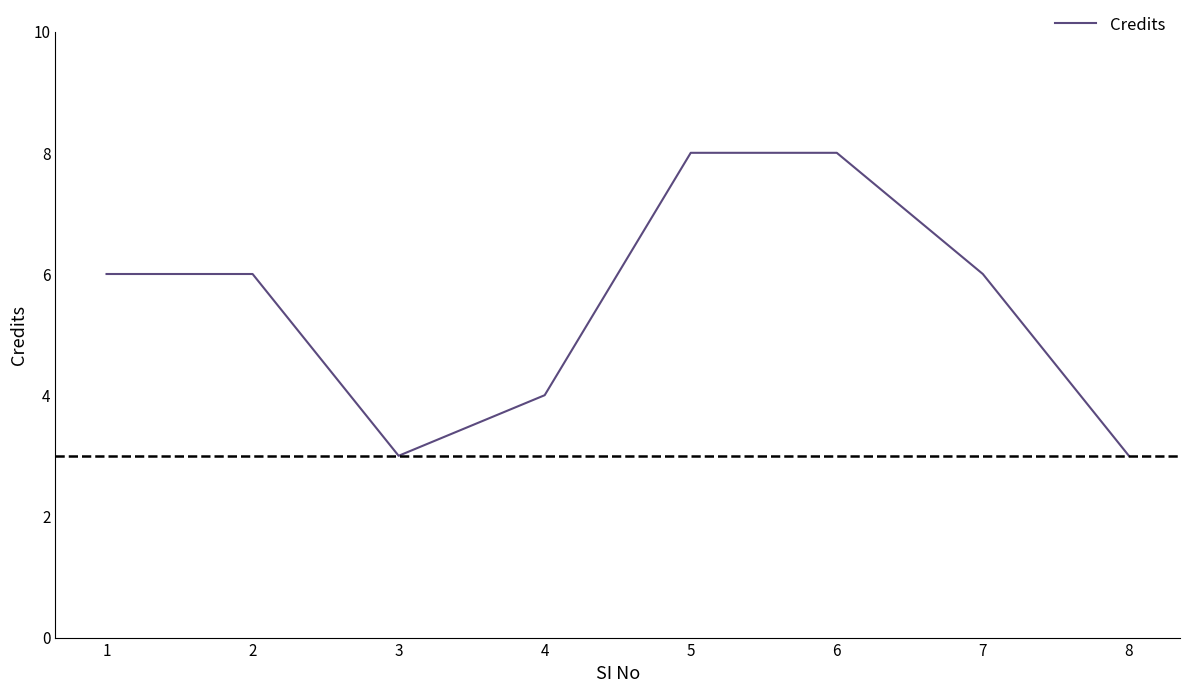

What is the maximum value shown in the chart?

8